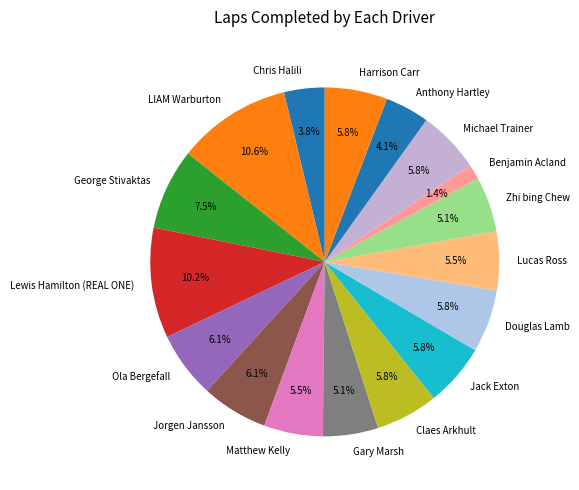

Between Douglas Lamb and Chris Halili, which is larger?

Douglas Lamb